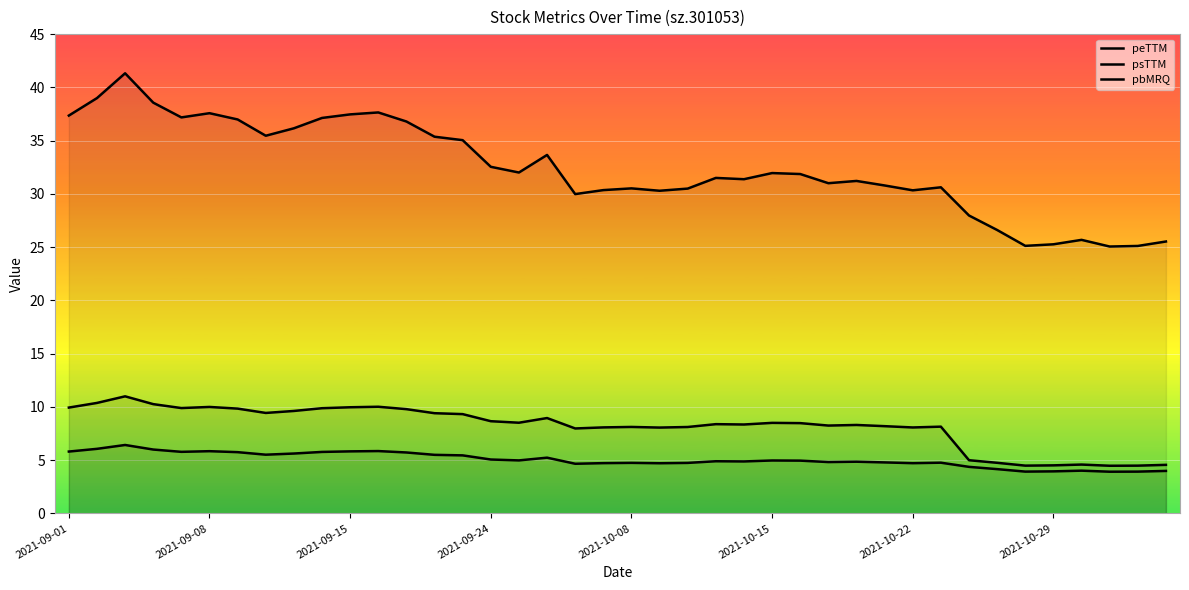

Reading left to right, list all the values displayed in this chart.

peTTM: 37.4	39.0	41.3	38.6	37.2	37.6	37.0	35.5	36.2	37.1	37.5	37.6	36.8	35.4	35.0	32.5	32.0	33.7	30.0	30.4	30.5	30.3	30.5	31.5	31.4	32.0	31.9	31.0	31.2	30.8	30.3	30.6	28.0	26.6	25.1	25.3	25.7	25.1	25.1	25.5
psTTM: 5.8	6.1	6.4	6.0	5.8	5.8	5.7	5.5	5.6	5.8	5.8	5.9	5.7	5.5	5.4	5.1	5.0	5.2	4.7	4.7	4.7	4.7	4.7	4.9	4.9	5.0	5.0	4.8	4.9	4.8	4.7	4.8	4.4	4.2	3.9	3.9	4.0	3.9	3.9	4.0
pbMRQ: 9.9	10.4	11.0	10.3	9.9	10.0	9.8	9.4	9.6	9.9	10.0	10.0	9.8	9.4	9.3	8.7	8.5	9.0	8.0	8.1	8.1	8.1	8.1	8.4	8.3	8.5	8.5	8.2	8.3	8.2	8.1	8.1	5.0	4.7	4.5	4.5	4.6	4.5	4.5	4.6